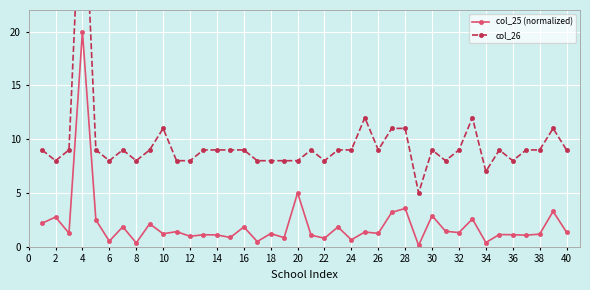

Which series has the widest spread of values?

col_26